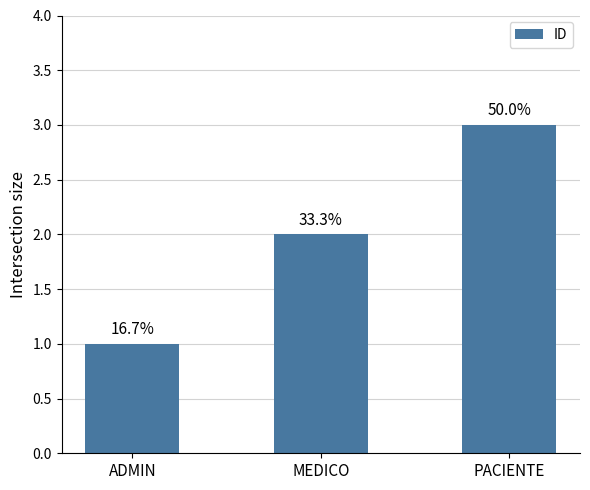

At which category does the chart reach its minimum across all series?

ADMIN